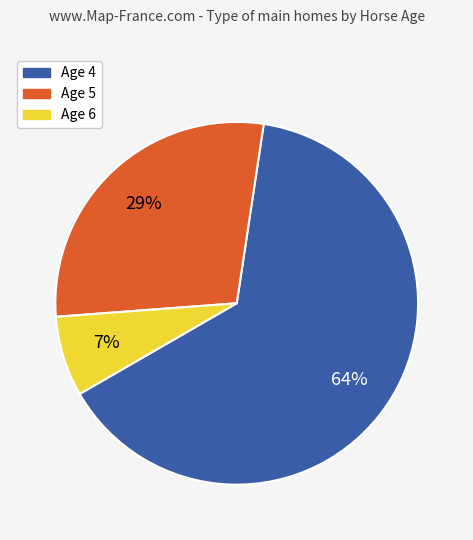

To the nearest percent, what is the difference between the Age 6 and Age 4 slice percentages?

57%